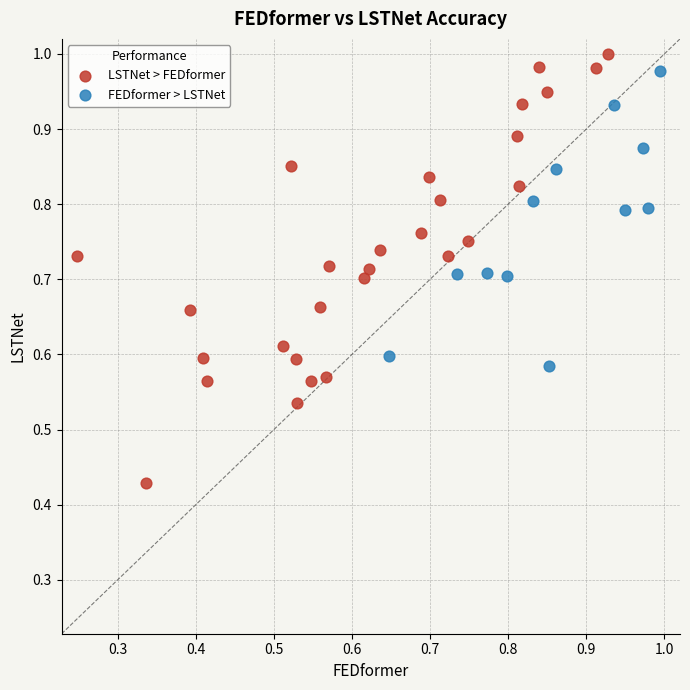

Which series contains the lowest Y value?

LSTNet > FEDformer